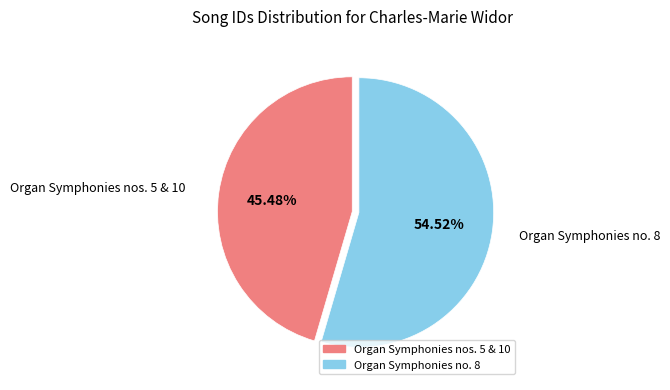

Does any single category account for the majority?

Yes